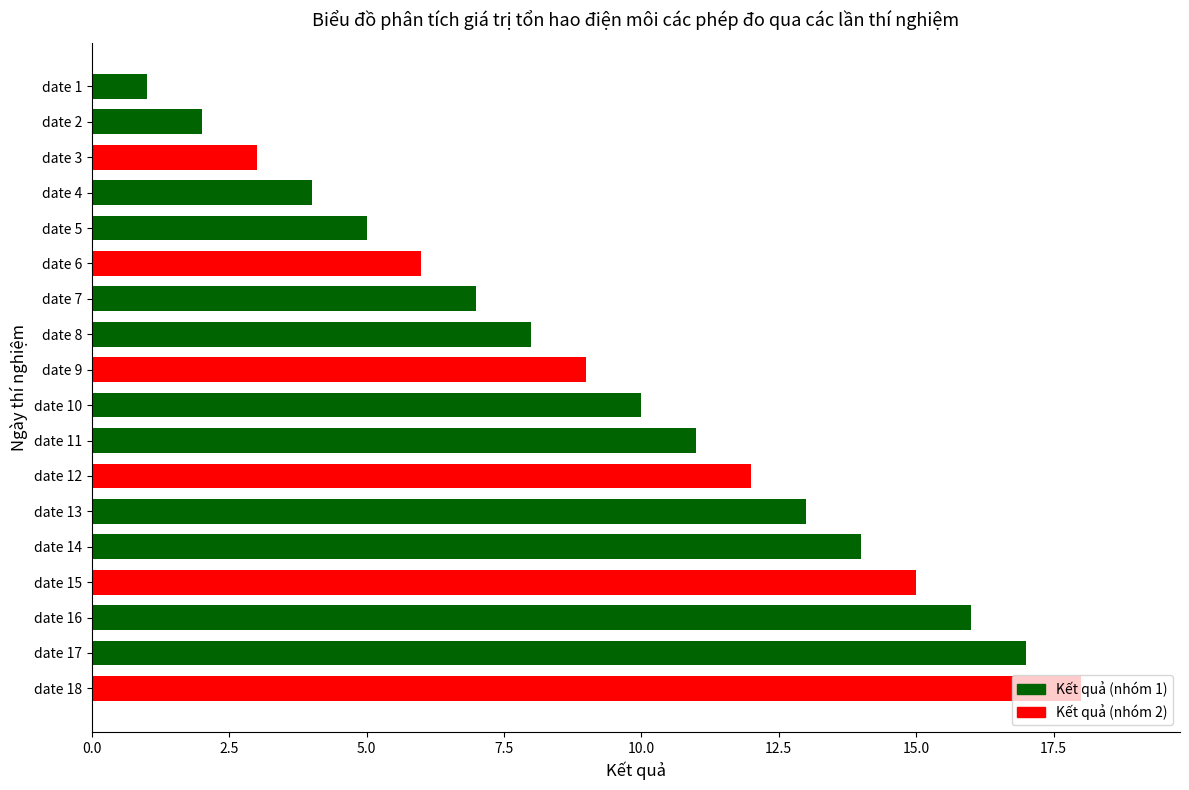

Approximately how many times larger is the value at date 18 compared to date 16?

1.1